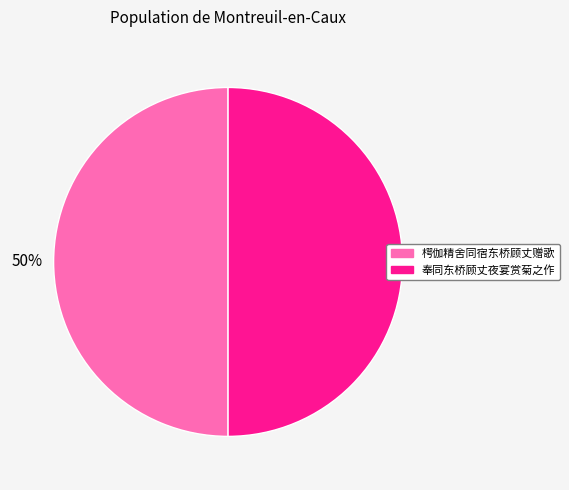

How many segments does this pie chart have?

2